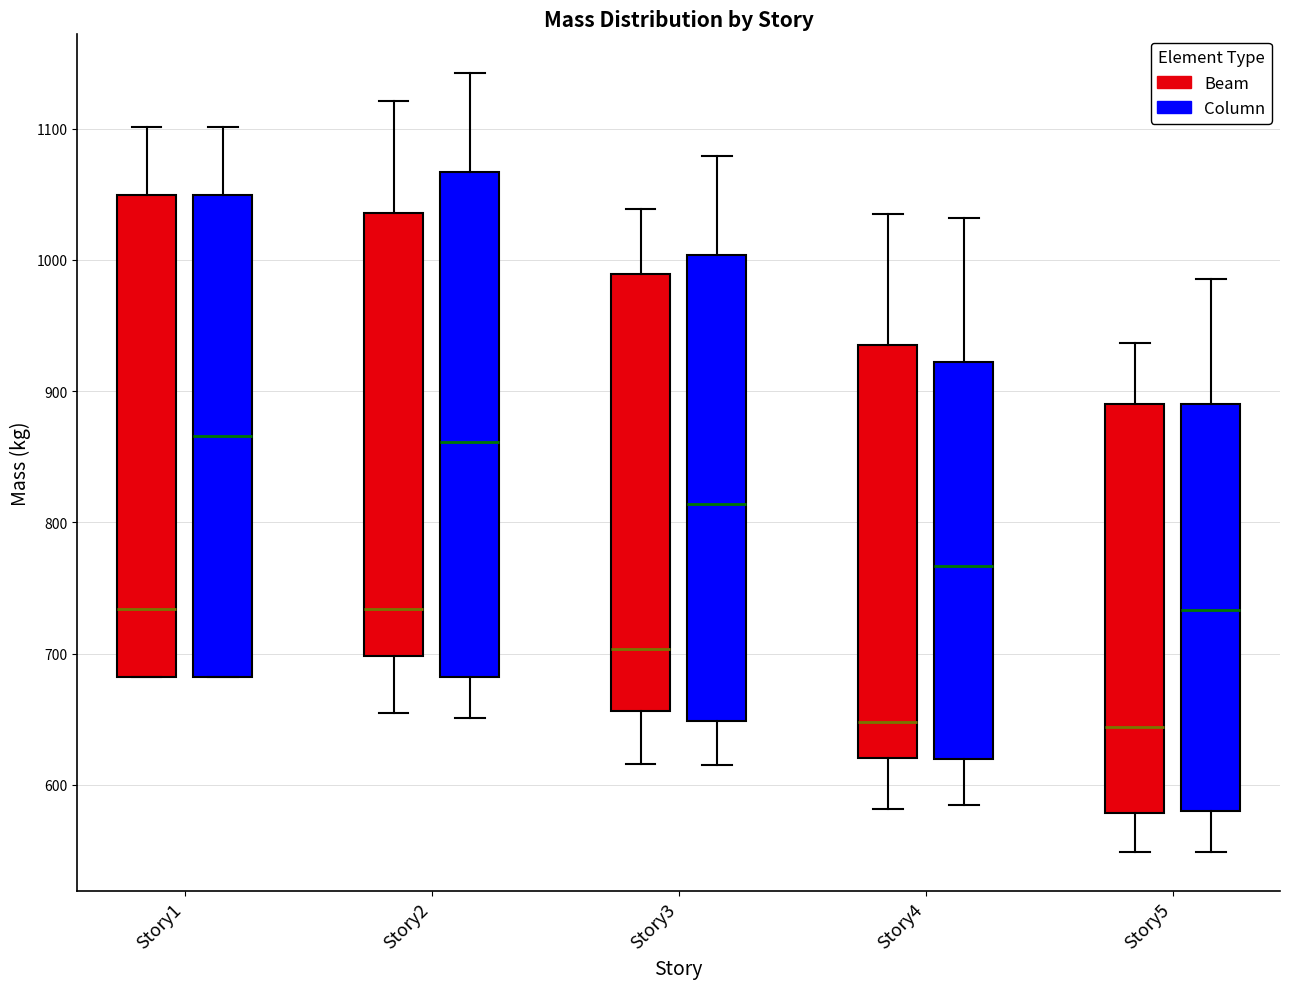

Reading left to right, transcribe this box plot: for each box, give where its median line is, the range the box spans, and where its two whiskers end, as read against the y-axis. The values are not printed on the chart, so give them approximately, as read against the axis.

Story1 (Beam): median 730, box 680 to 1050, whiskers 680 to 1100
Story1 (Column): median 870, box 680 to 1050, whiskers 680 to 1100
Story2 (Beam): median 730, box 700 to 1040, whiskers 650 to 1120
Story2 (Column): median 860, box 680 to 1070, whiskers 650 to 1140
Story3 (Beam): median 700, box 660 to 990, whiskers 620 to 1040
Story3 (Column): median 810, box 650 to 1000, whiskers 620 to 1080
Story4 (Beam): median 650, box 620 to 940, whiskers 580 to 1040
Story4 (Column): median 770, box 620 to 920, whiskers 580 to 1030
Story5 (Beam): median 640, box 580 to 890, whiskers 550 to 940
Story5 (Column): median 730, box 580 to 890, whiskers 550 to 990